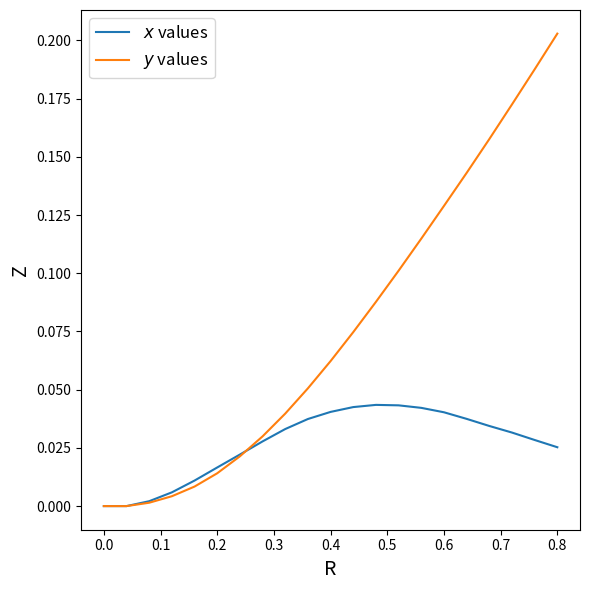

How many lines are shown in the chart?

2